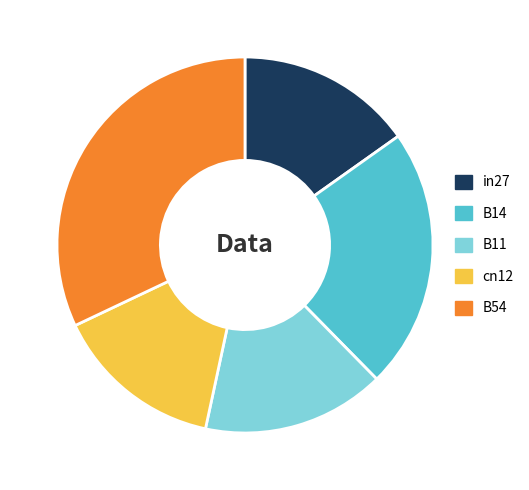

Between cn12 and in27, which is larger?

in27